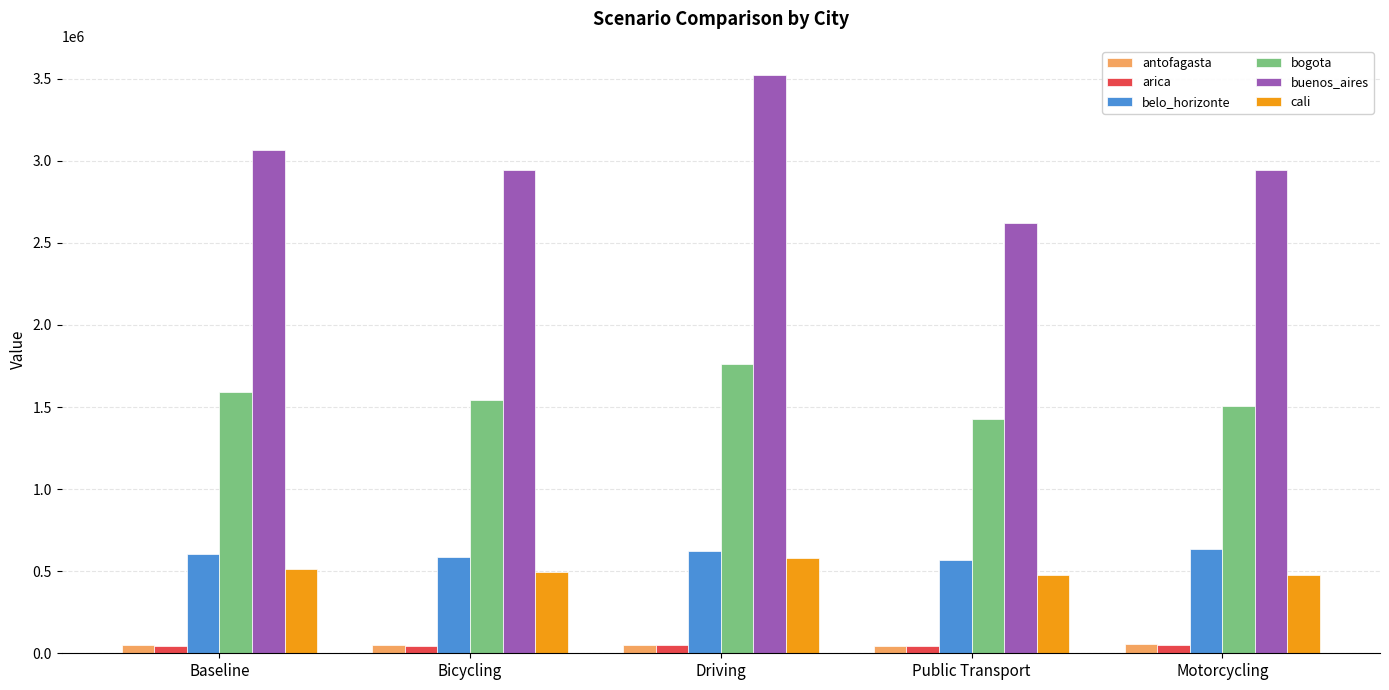

True or false: buenos_aires has a value of 4666754.3 at Motorcycling.

False